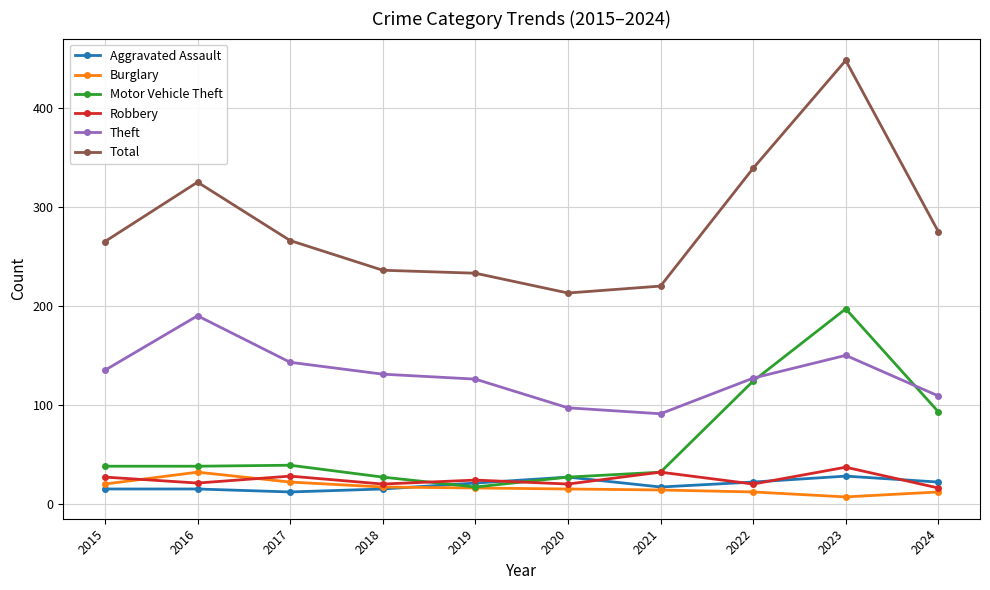

After their last crossing, which series has the higher values: Burglary or Robbery?

Robbery